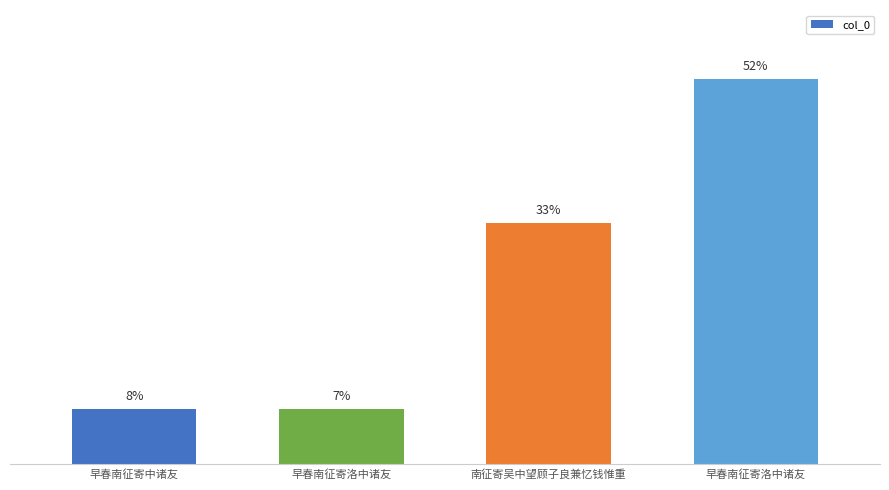

Is it true that the value at 早春南征寄中诸友 is 138061?

True